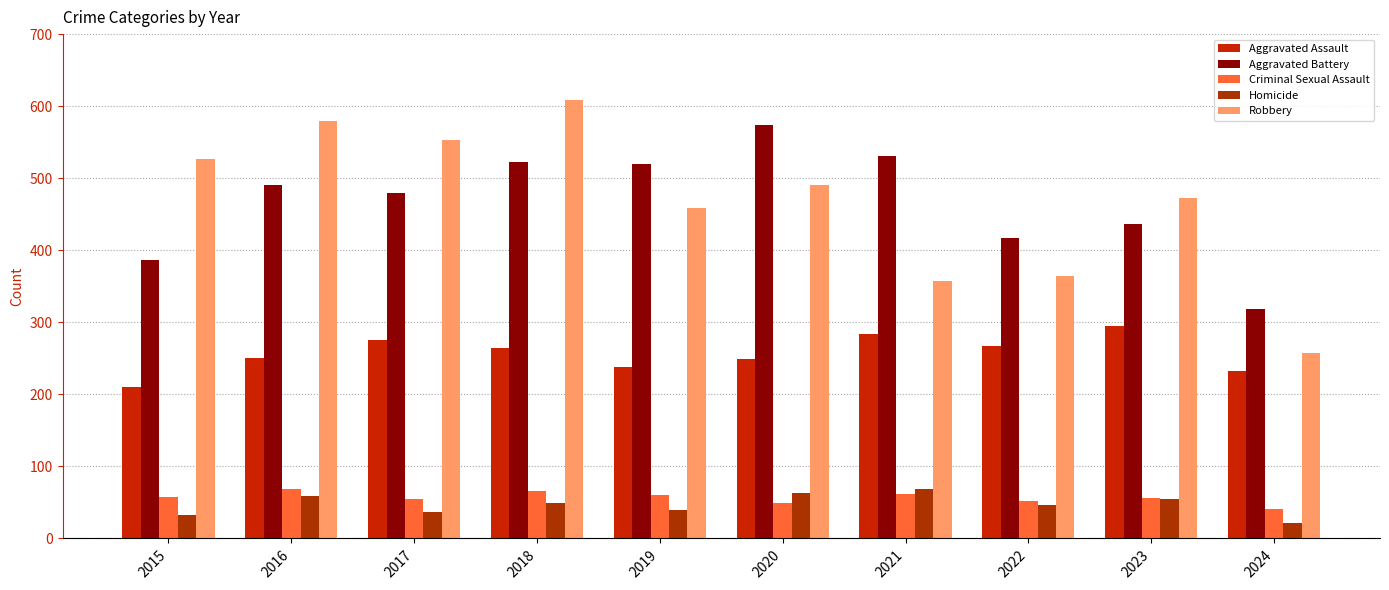

Reading right to left, what are all the values shown in this chart?

Aggravated Assault: 232	295	267	284	249	238	265	276	250	210
Aggravated Battery: 318	437	417	531	574	520	522	480	491	387
Criminal Sexual Assault: 41	56	52	62	49	61	66	55	69	58
Homicide: 21	55	47	69	63	40	49	37	59	32
Robbery: 257	473	364	357	491	458	608	553	579	527